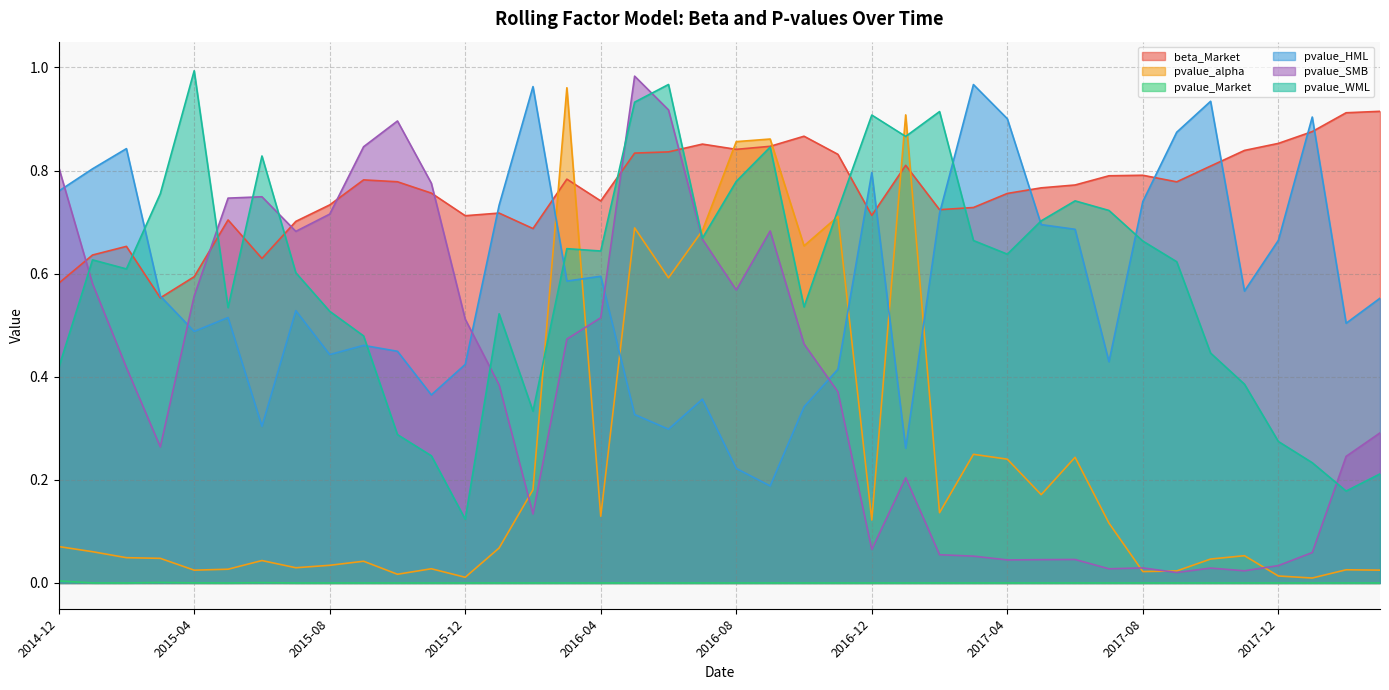

At 2015-12, list the series in order from smallest to largest.

pvalue_Market, pvalue_alpha, pvalue_WML, pvalue_HML, pvalue_SMB, beta_Market